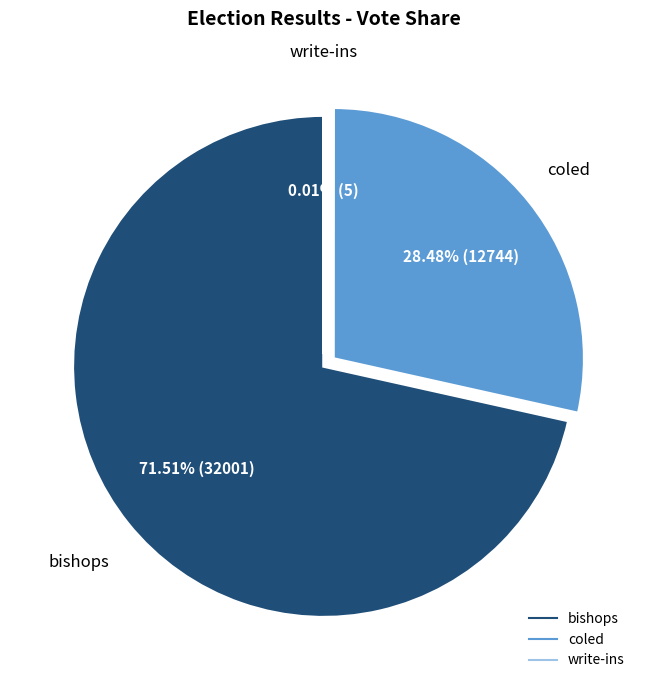

Does bishops represent more than half of the total?

Yes